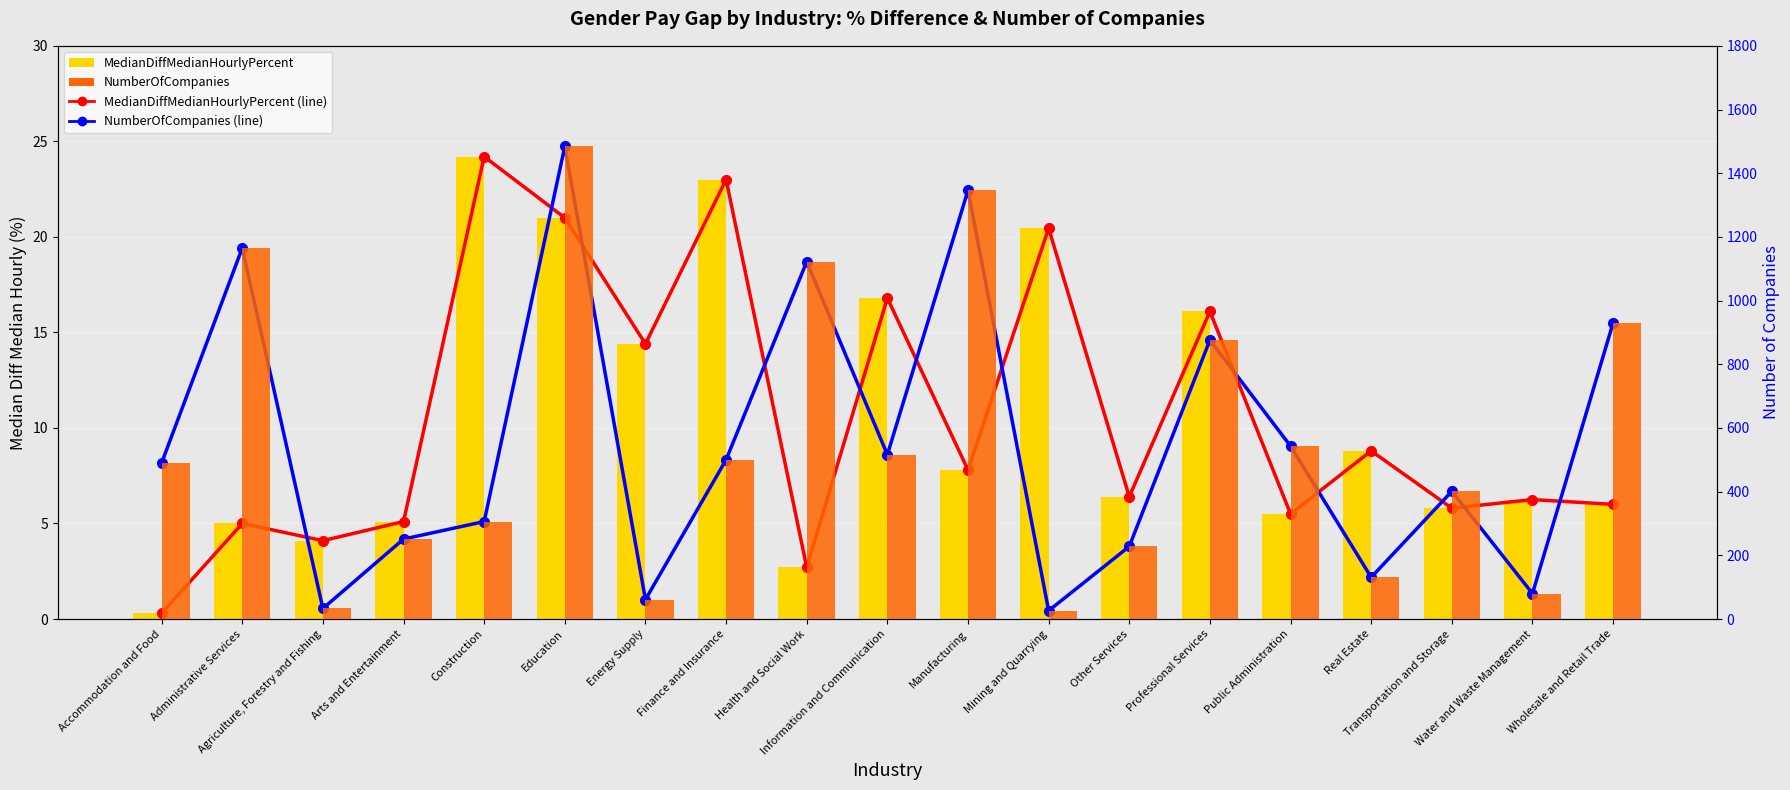

What is the minimum value shown in the chart?

0.3